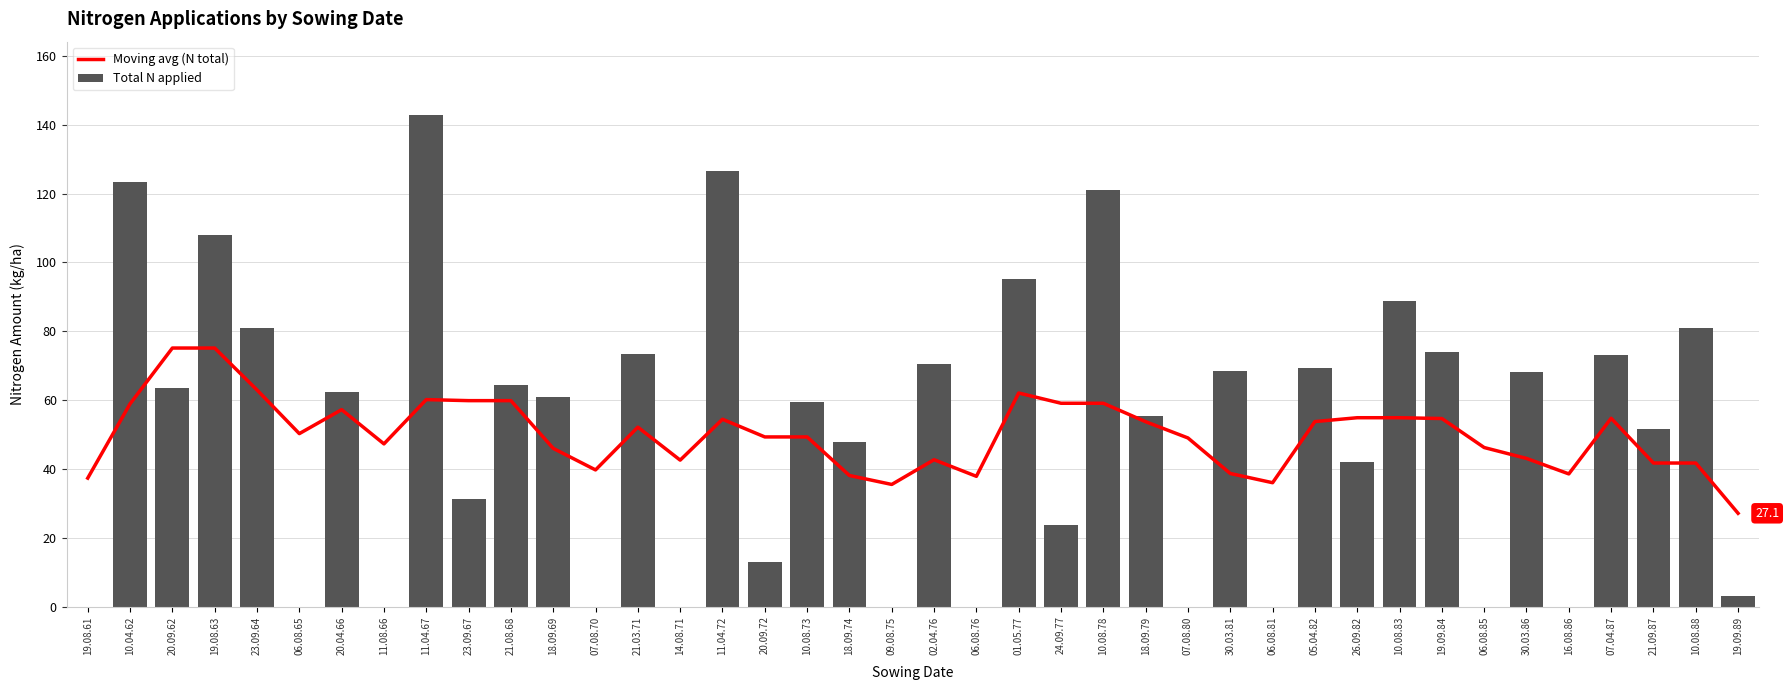

List the labels in order of Moving avg (N total) value, largest first.

20.09.62, 19.08.63, 23.09.64, 01.05.77, 11.04.67, 23.09.67, 21.08.68, 24.09.77, 10.08.78, 10.04.62, 20.04.66, 26.09.82, 10.08.83, 07.04.87, 19.09.84, 11.04.72, 05.04.82, 18.09.79, 21.03.71, 06.08.65, 20.09.72, 10.08.73, 07.08.80, 11.08.66, 06.08.85, 18.09.69, 30.03.86, 02.04.76, 14.08.71, 21.09.87, 10.08.88, 07.08.70, 30.03.81, 16.08.86, 18.09.74, 06.08.76, 19.08.61, 06.08.81, 09.08.75, 19.09.89